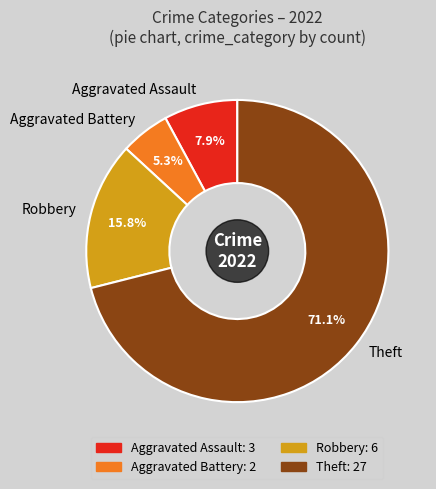

Count the number of slices in the pie.

4